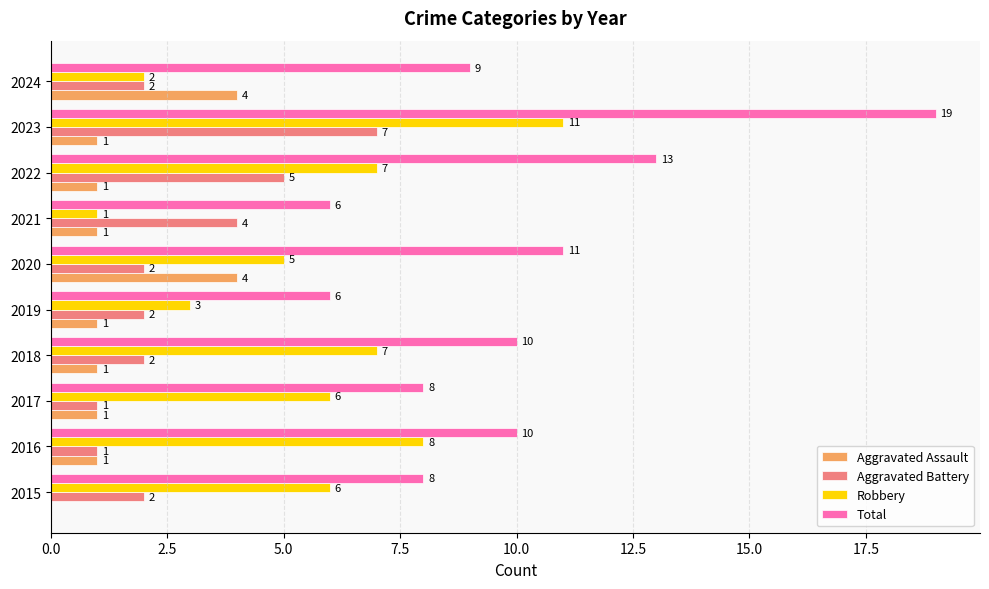

How many series are shown in this chart?

4